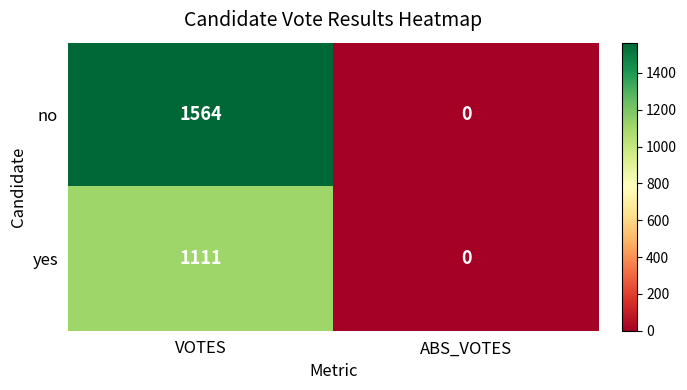

What is the spread (max minus min) of values at VOTES?

453